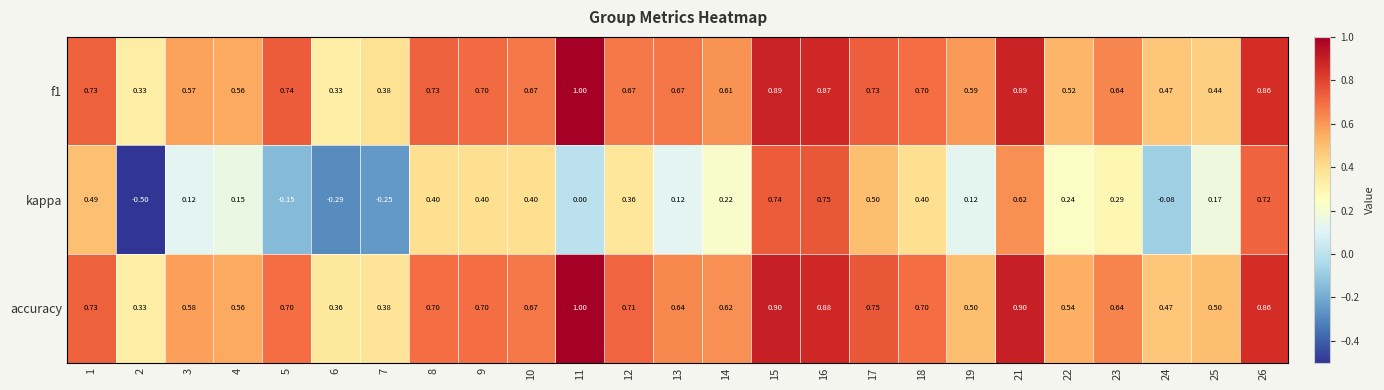

How many data points does each series have?

25